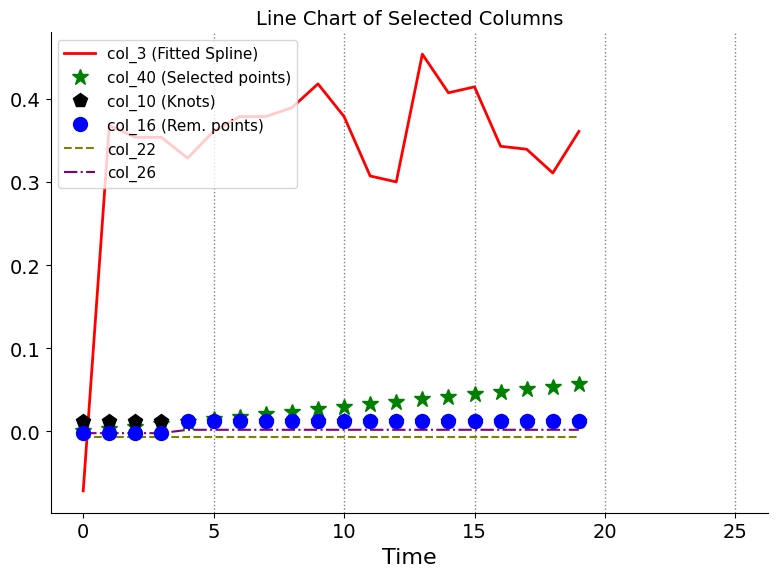

After their last crossing, which series has the higher values: col_3 (Fitted Spline) or col_16 (Rem. points)?

col_3 (Fitted Spline)